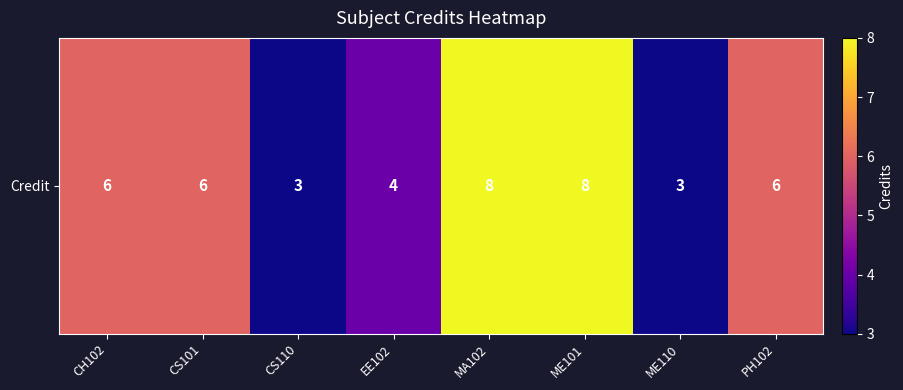

Which label corresponds to the smallest value in the chart?

CS110